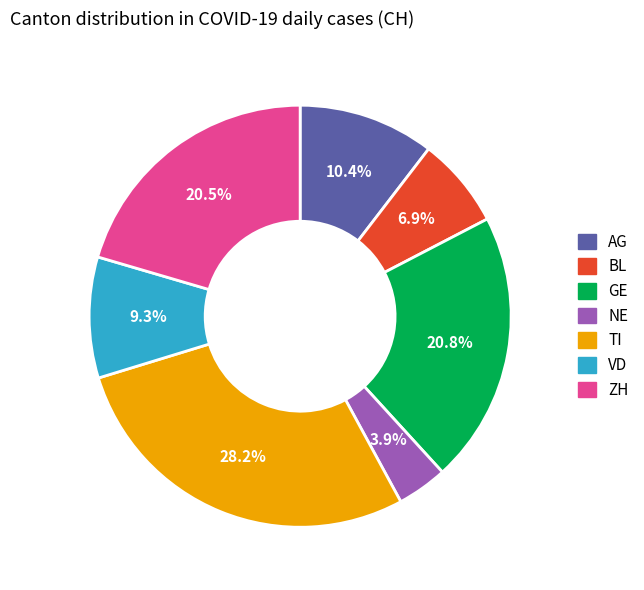

What portion of the pie excludes VD?

90.7%